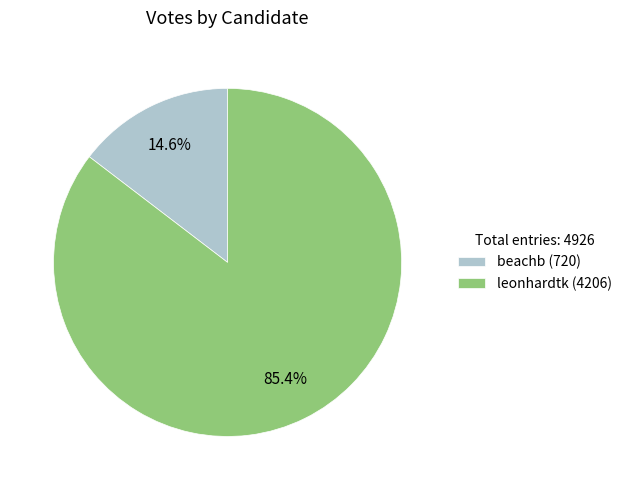

Which category accounts for the majority?

leonhardtk